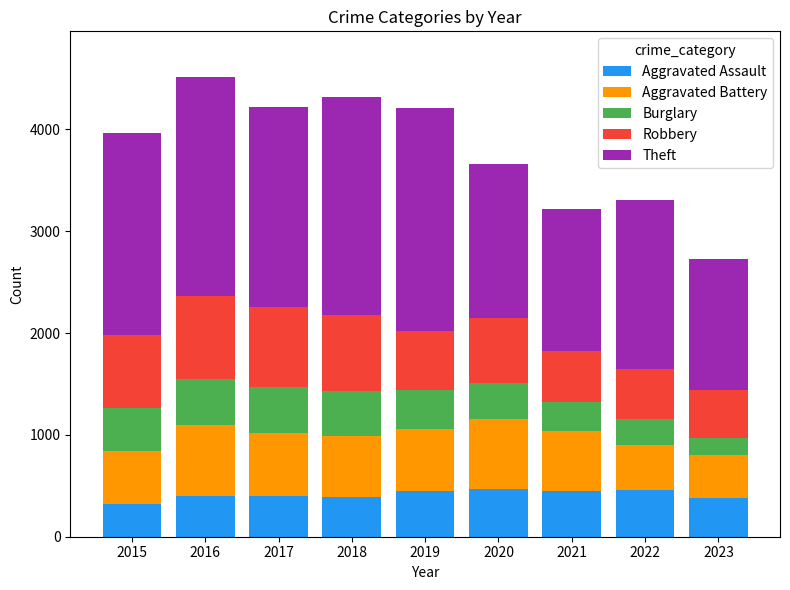

Are the bars horizontal?

No